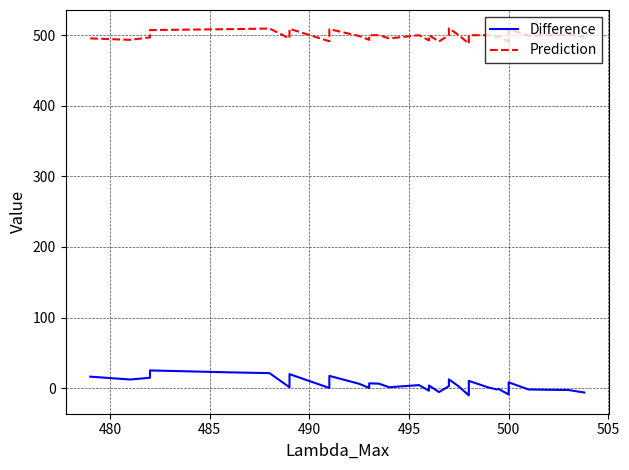

True or false: Prediction and Difference cross at least once.

False